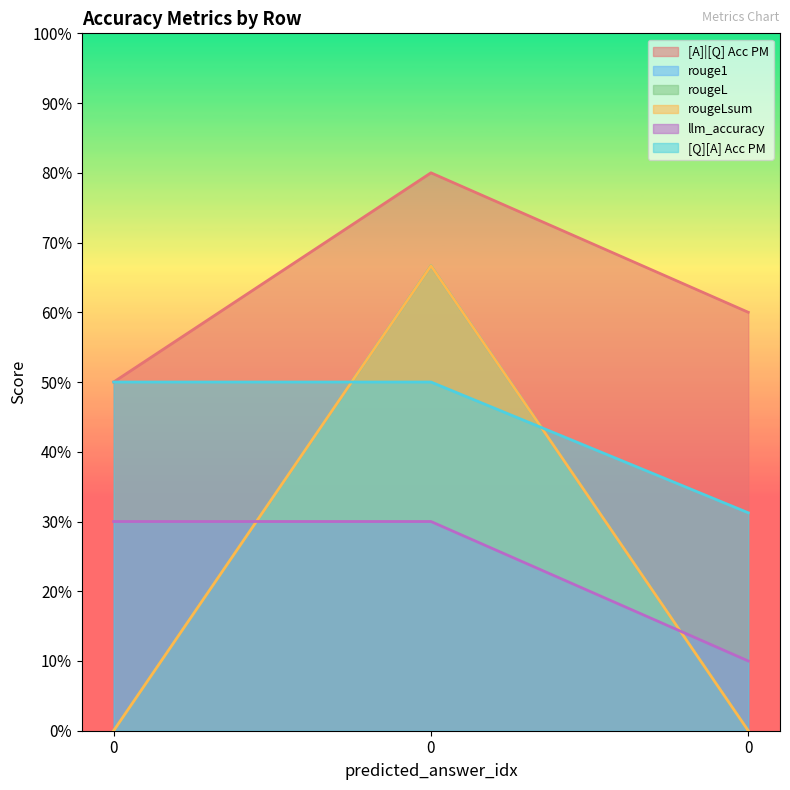

Reading left to right, list all the values displayed in this chart.

[A]|[Q] Acc PM: 0=0.5	0=0.8	0=0.6
rouge1: 0=0.0	0=0.7	0=0.0
rougeL: 0=0.0	0=0.7	0=0.0
rougeLsum: 0=0.0	0=0.7	0=0.0
llm_accuracy: 0=0.3	0=0.3	0=0.1
[Q][A] Acc PM: 0=0.5	0=0.5	0=0.3